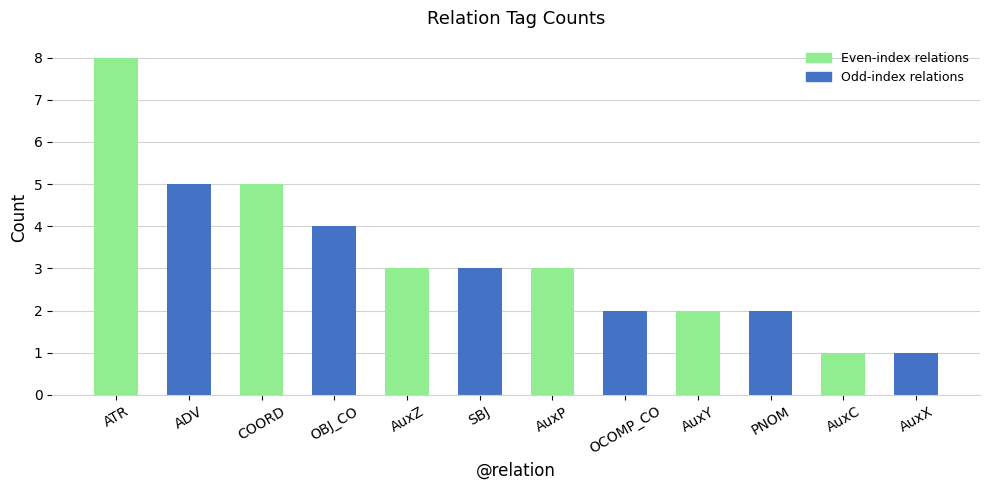

The value at OCOMP_CO is 2. True or false?

True